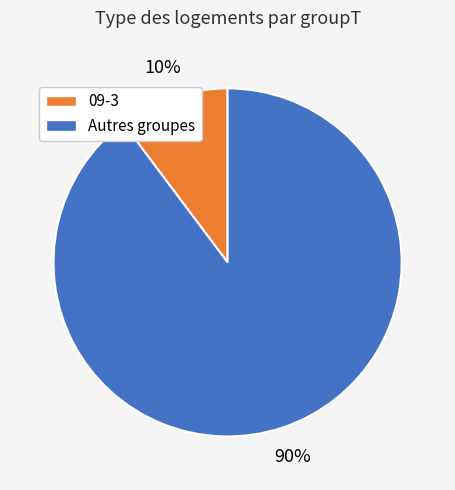

To the nearest percent, what is the difference between the 09-3 and Autres groupes slice percentages?

80%